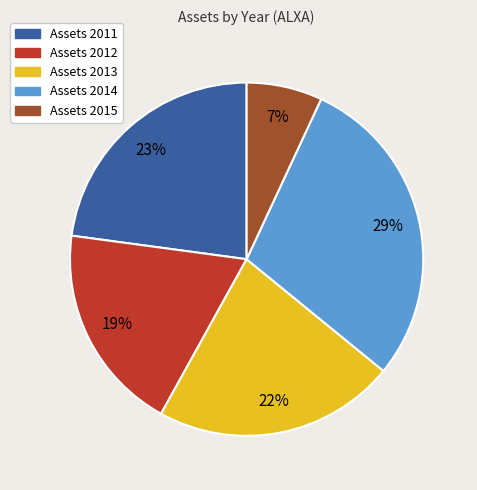

How many segments does this pie chart have?

5